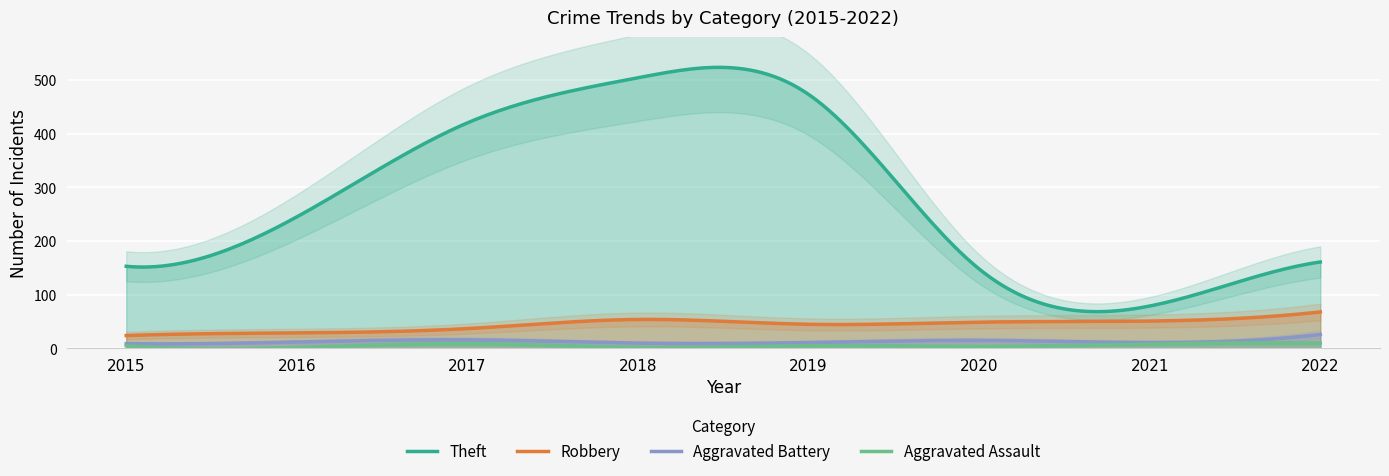

List the labels in order of Robbery value, largest first.

2022, 2018, 2021, 2020, 2019, 2017, 2016, 2015